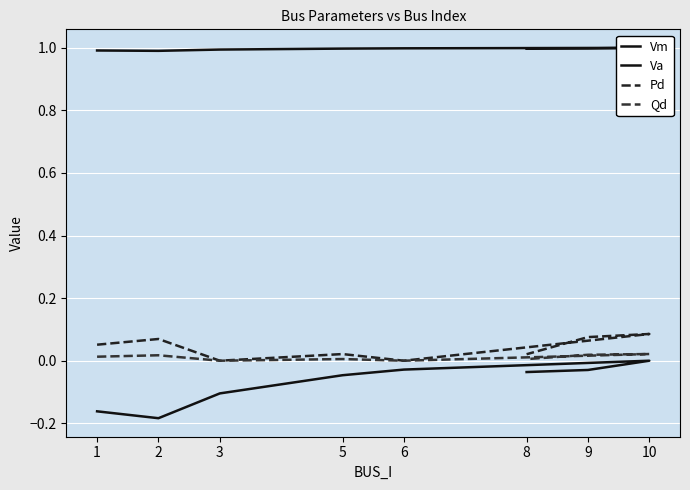

At which category is the sum across all series the highest?

10